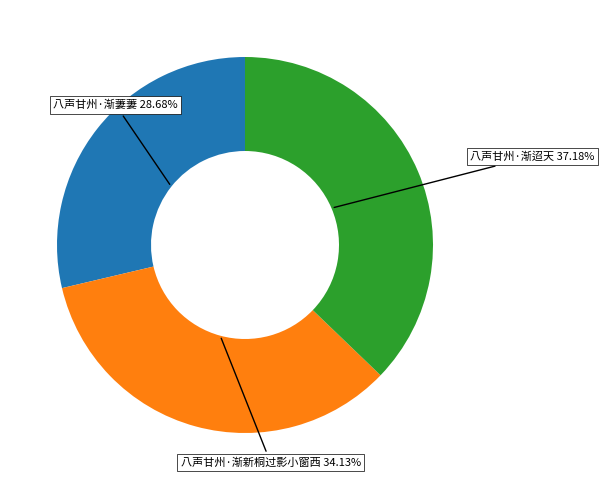

Which has a higher value, 八声甘州·渐新桐过影小窗西 or 八声甘州·渐迢天?

八声甘州·渐迢天